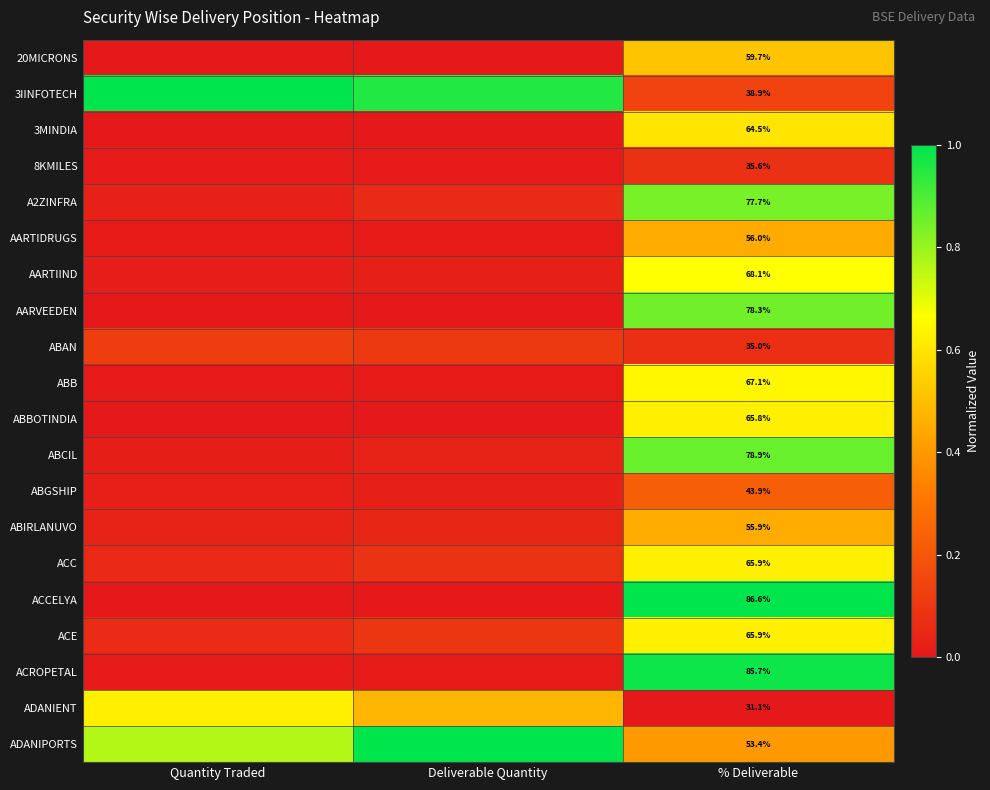

At which category is the sum across all series the highest?

% Deliverable